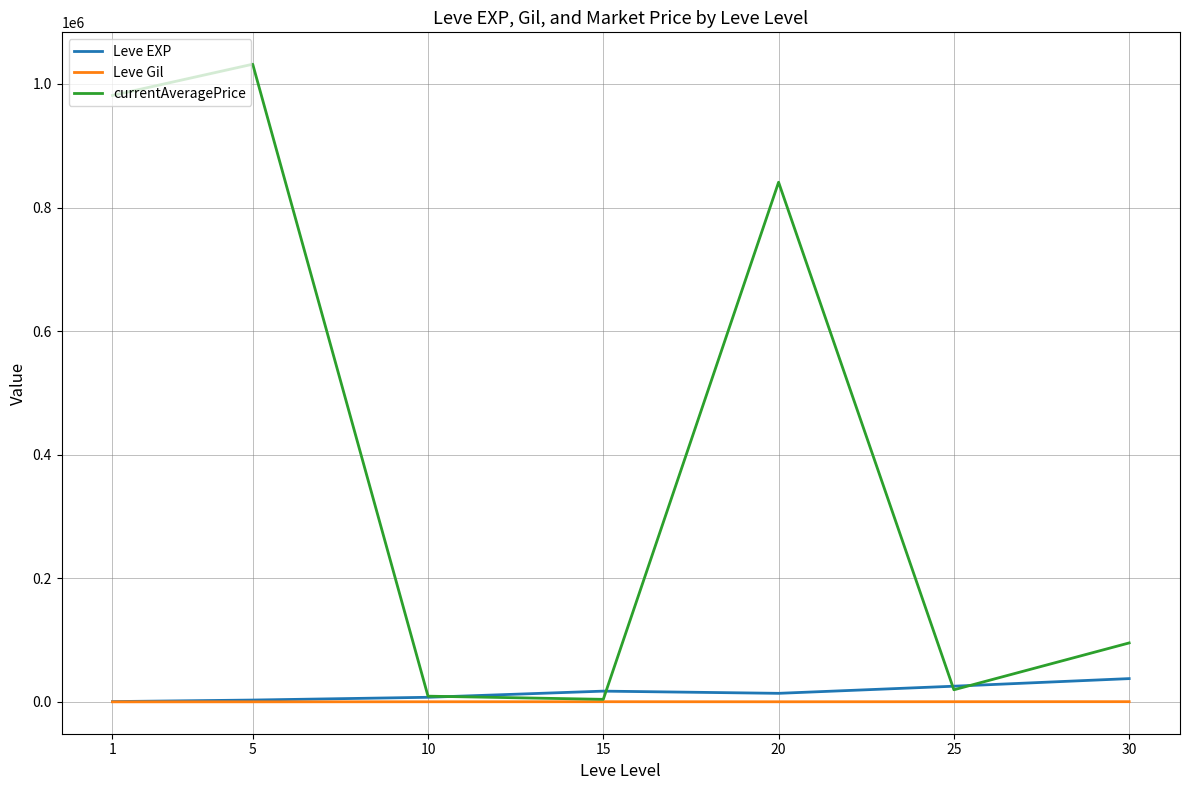

Which series has the widest spread of values?

currentAveragePrice